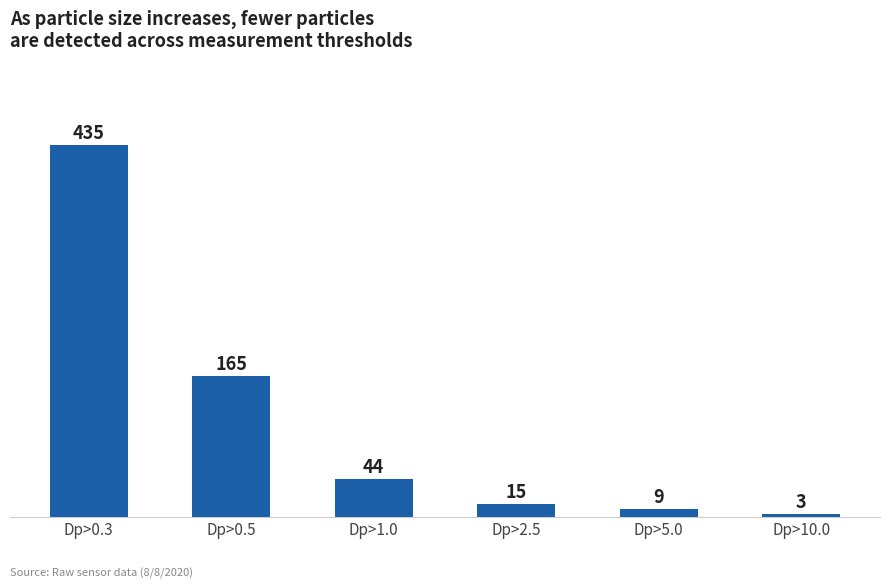

True or false: the data shows 24 at Dp>1.0.

False